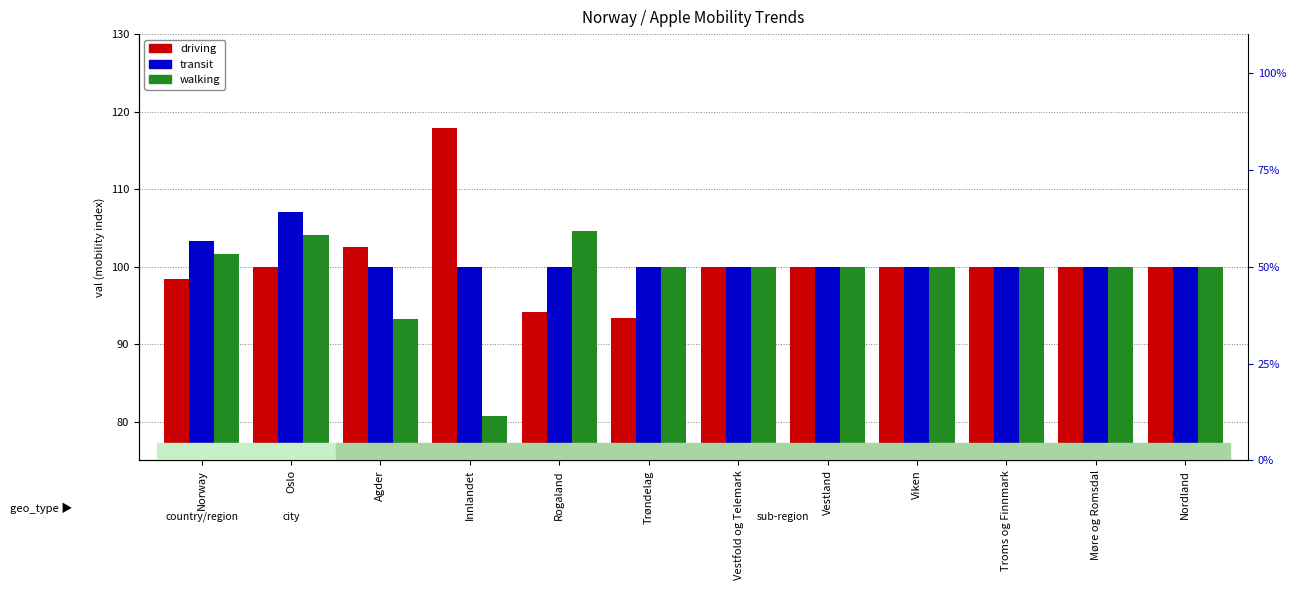

What position from the left is Vestfold og Telemark?

7